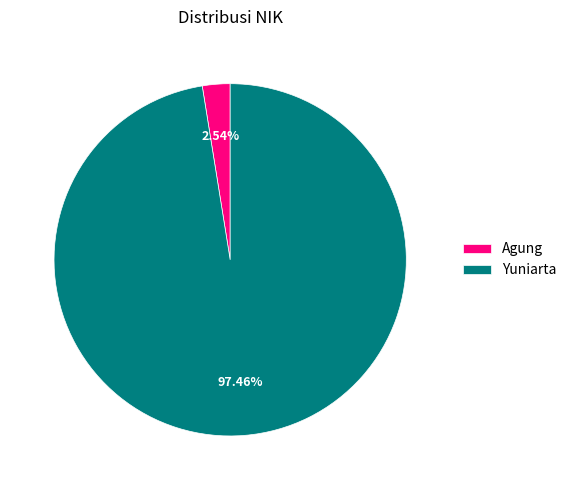

Combined, do Agung and Yuniarta account for over 50%?

Yes